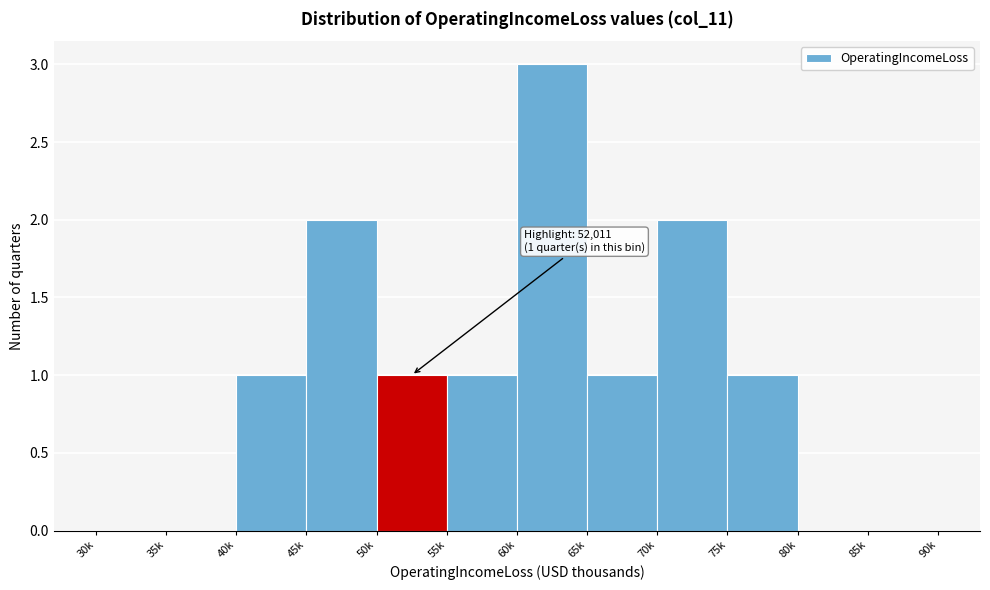

Reading left to right, transcribe all the data shown in this chart.

30k=0	35k=0	40k=1	45k=2	50k=1	55k=1	60k=3	65k=1	70k=2	75k=1	80k=0	85k=0